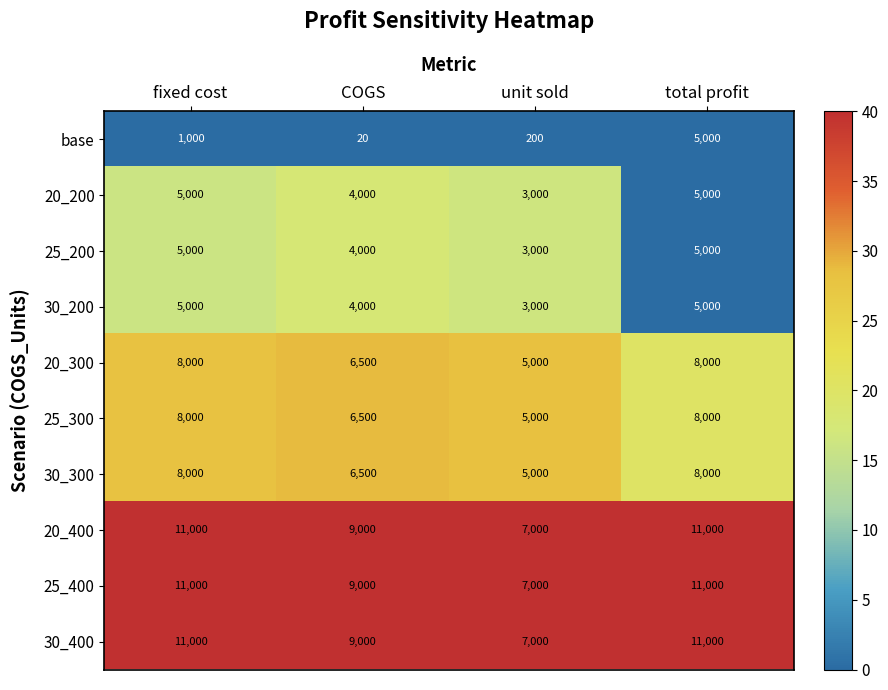

Which label corresponds to the smallest value in the chart?

COGS